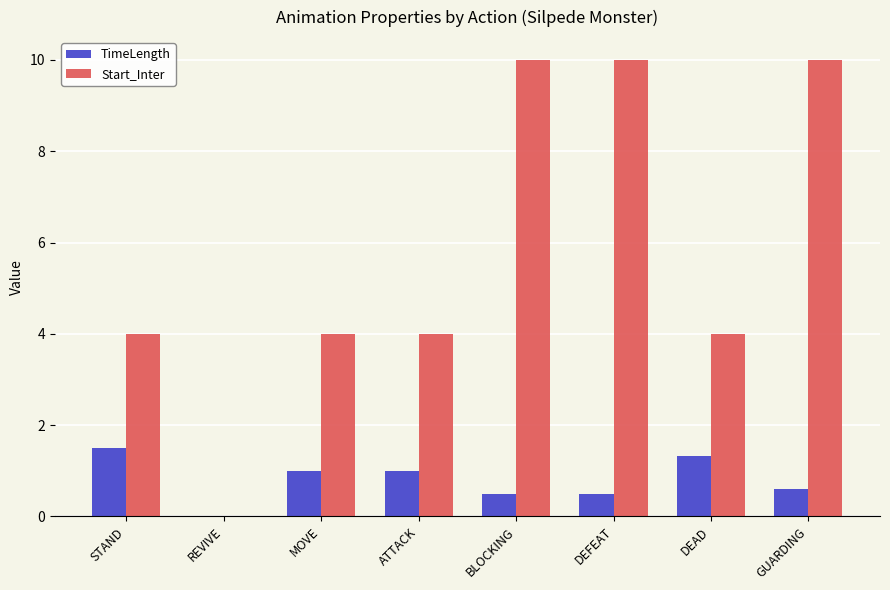

Is it true that TimeLength equals -0.5 at REVIVE?

False